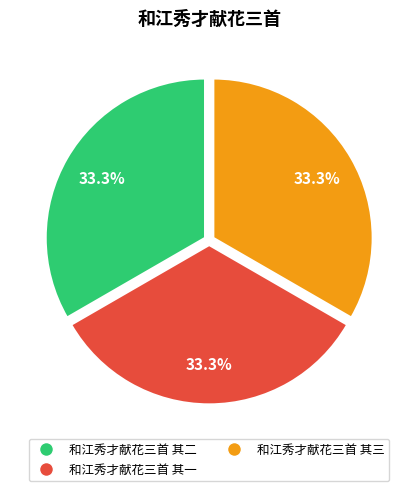

To the nearest percent, what percentage of the pie is 和江秀才献花三首 其三?

33%